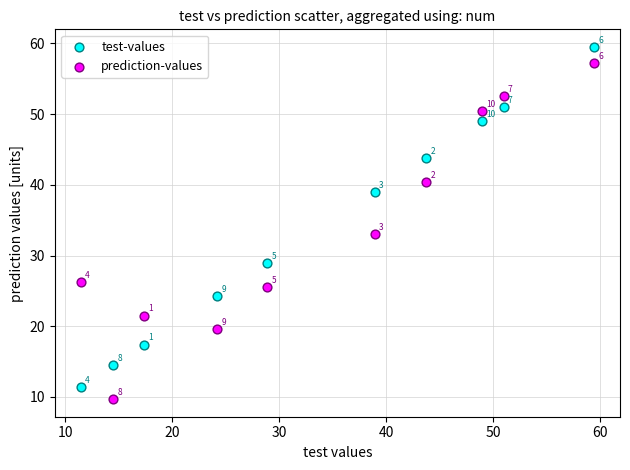

In the test-values series, what Y value is closest to 35?

39.0